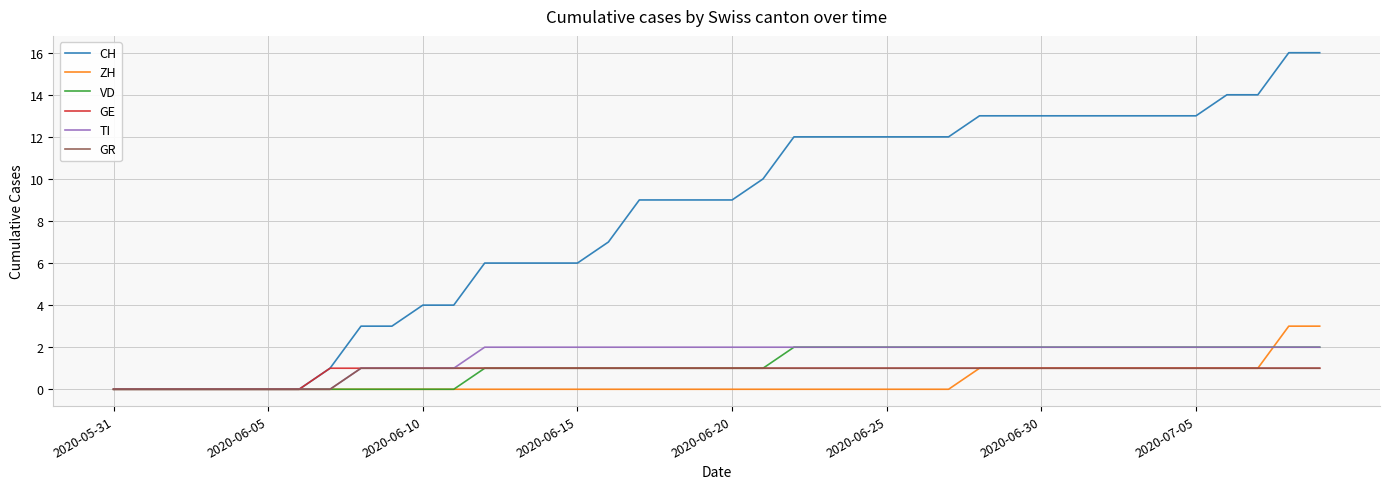

Which series has the largest total across all categories?

CH